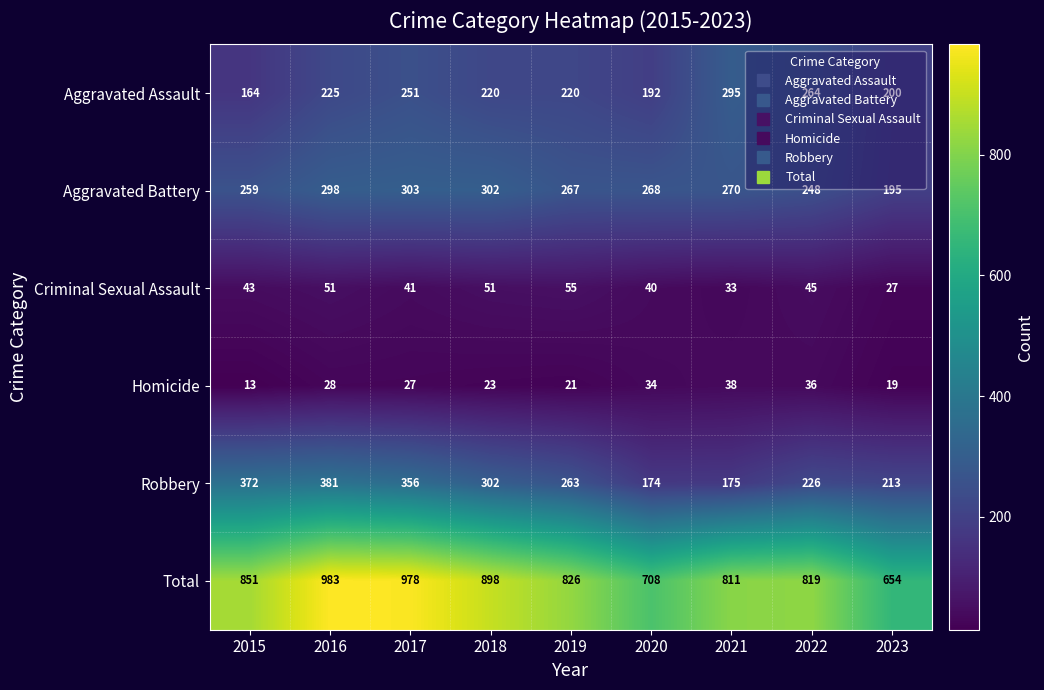

At which label is Criminal Sexual Assault closest to 41?

2017